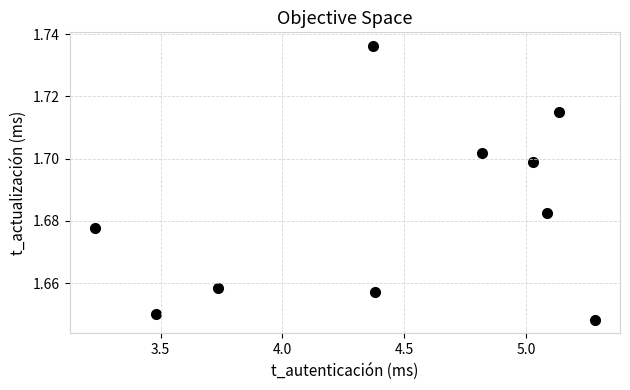

What is the range of X values (max minus min)?

2.1